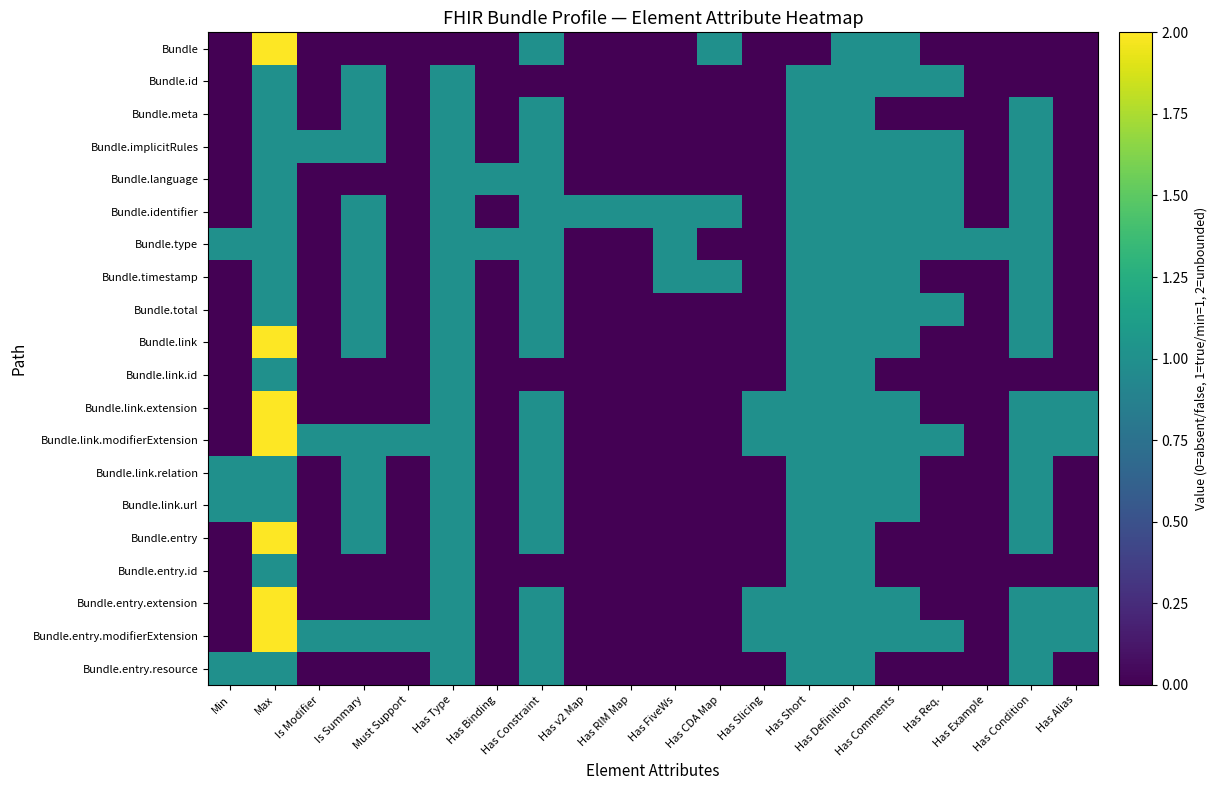

How many series are shown in this chart?

20